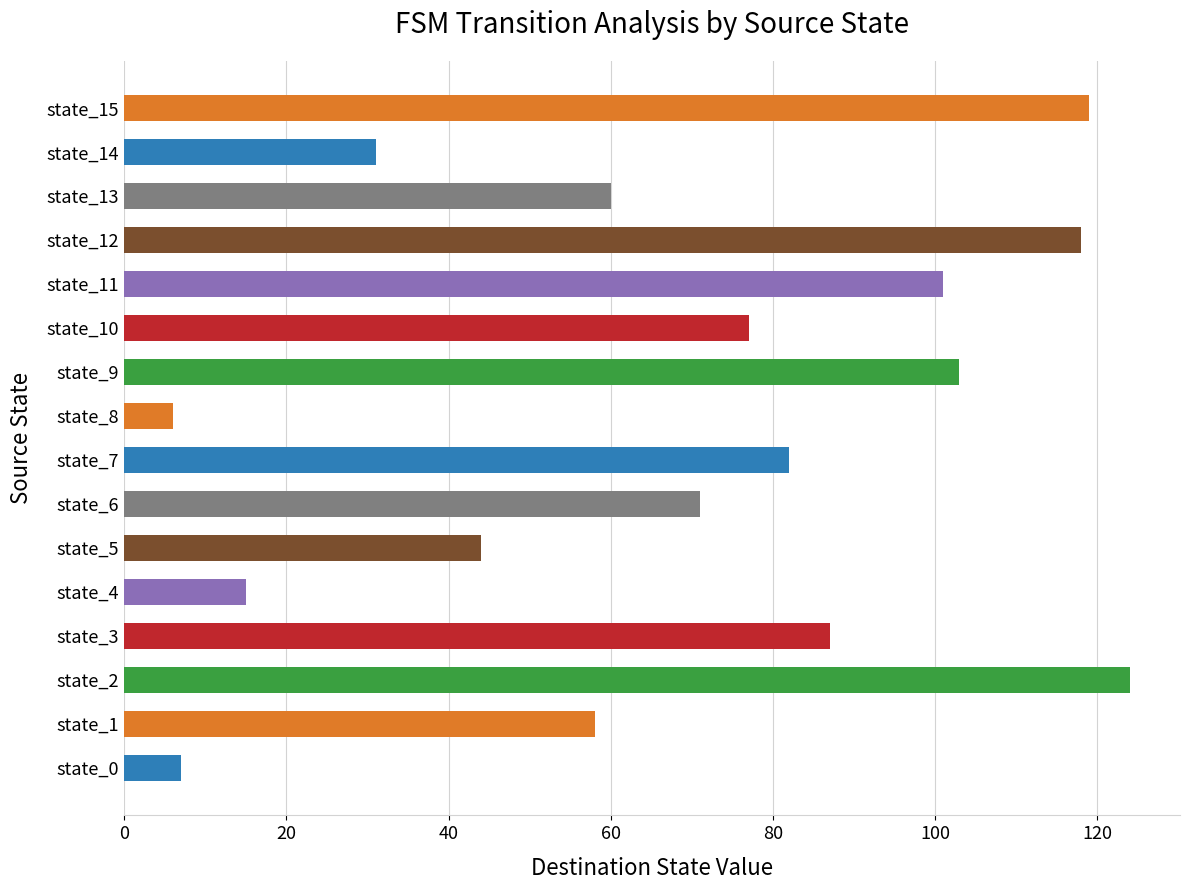

What is the difference between the maximum and minimum values?

118